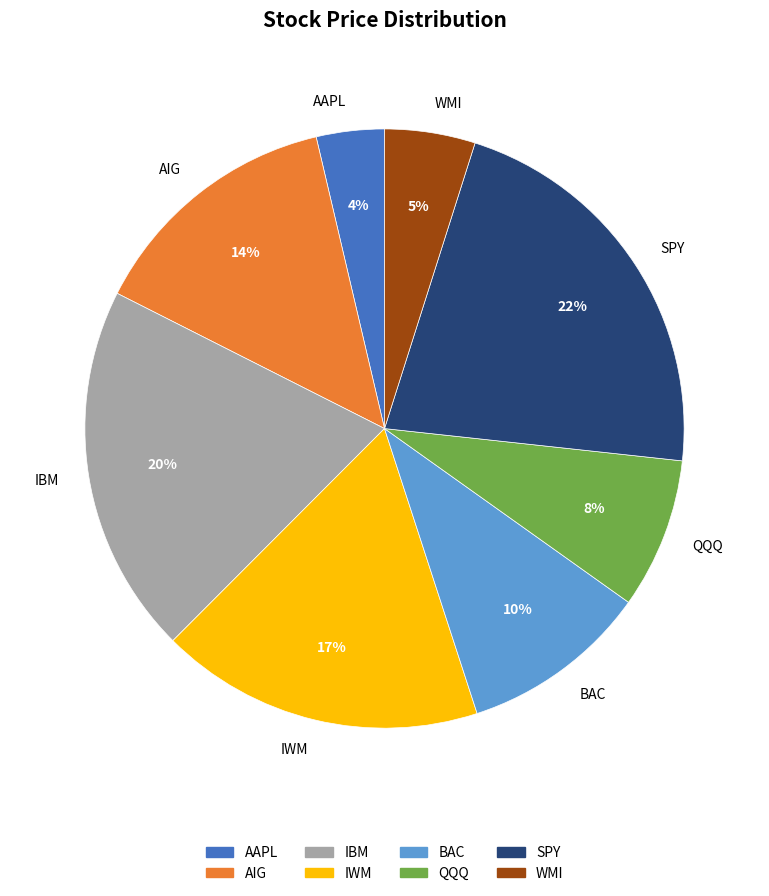

Rank the categories by value from highest to lowest.

SPY, IBM, IWM, AIG, BAC, QQQ, WMI, AAPL